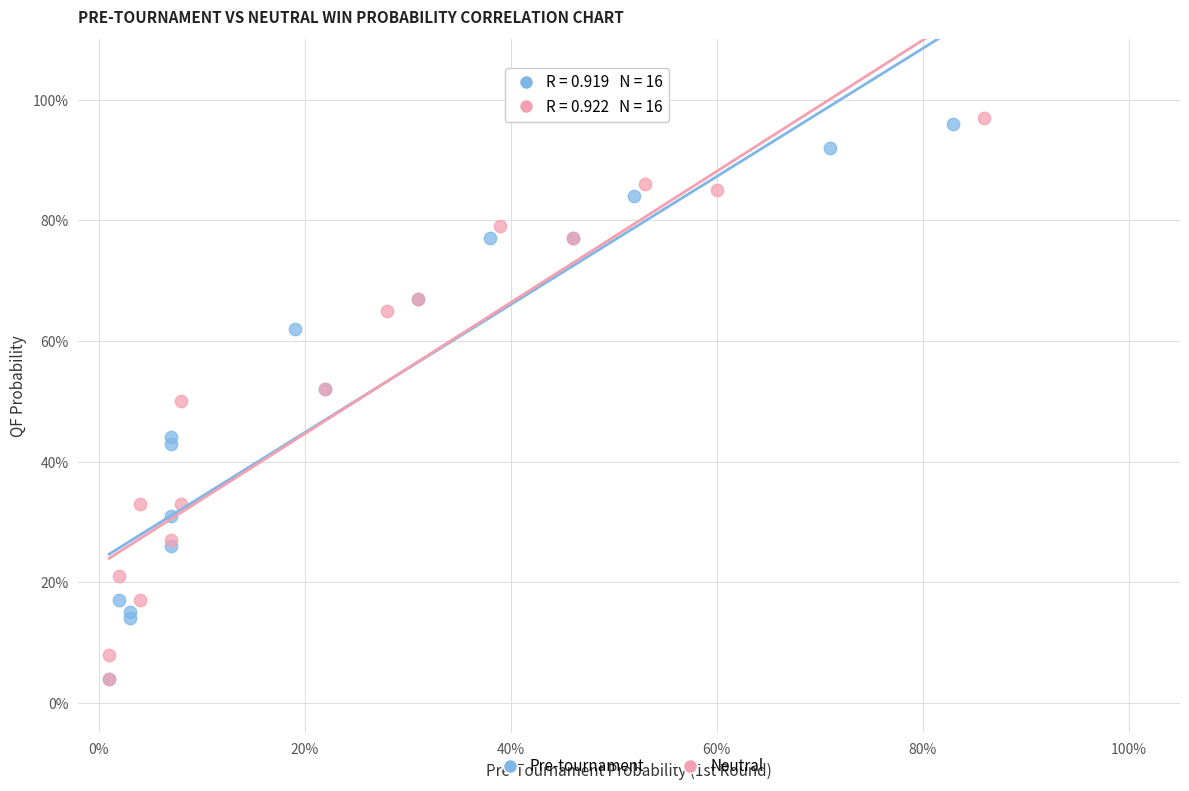

What are all the series names shown in the legend?

Pre-tournament, Neutral